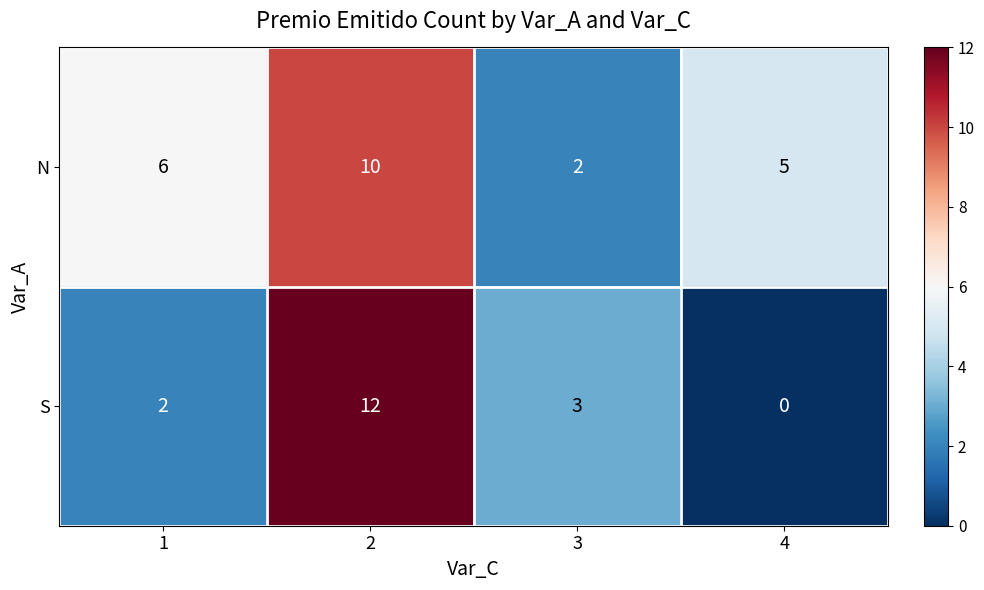

Where is S nearest to the value 6?

3